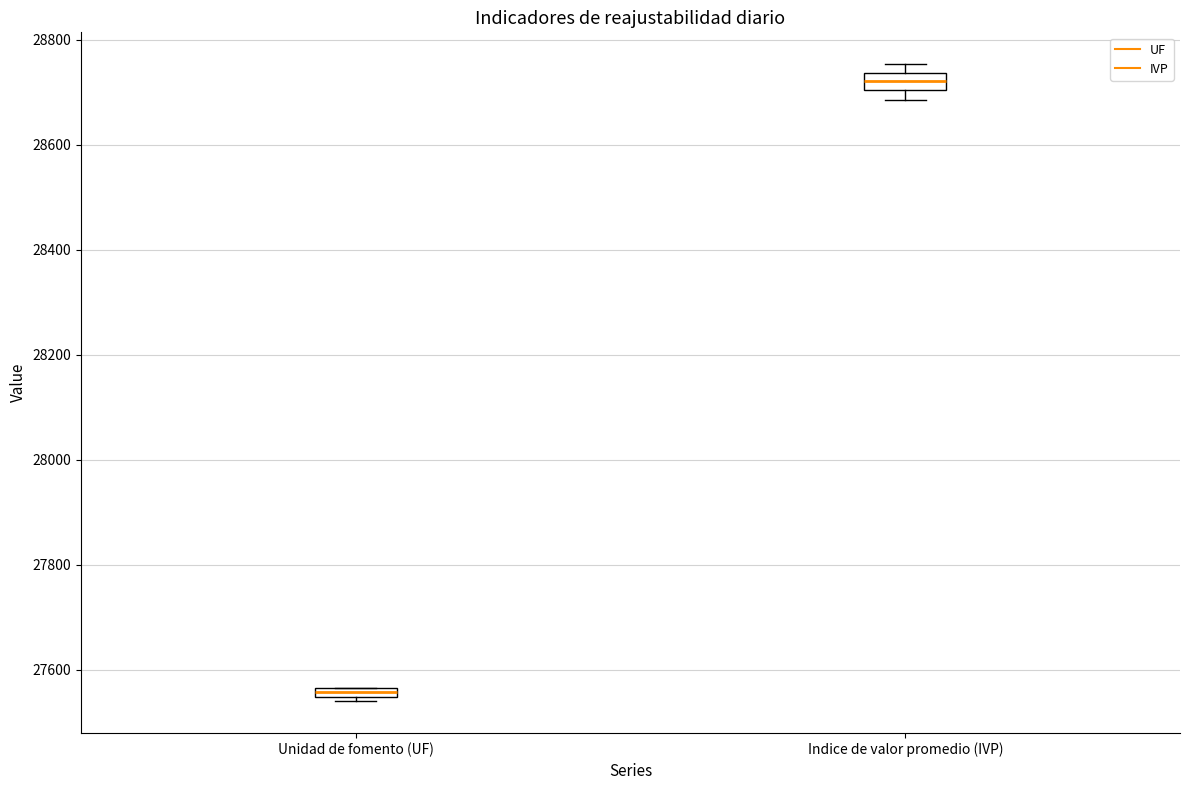

Where is the lower edge of the box for Indice de valor promedio (IVP) on the y-axis? The values are not printed on the chart, so give them approximately, as read against the axis.

28700